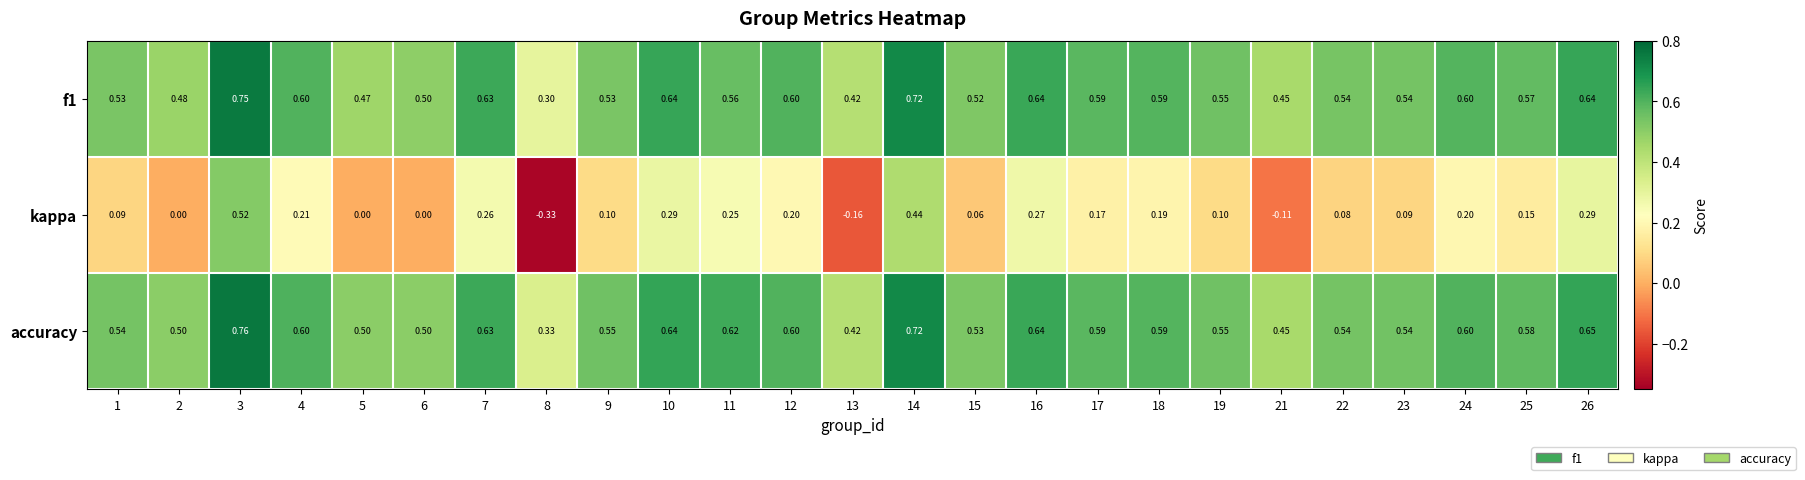

Is the value of kappa at 12 greater than the value of f1 at 25?

No